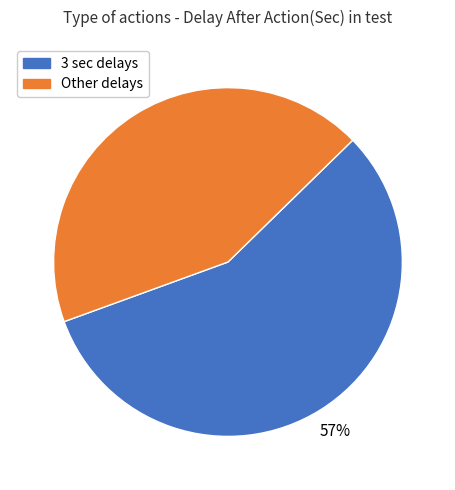

Does any single category account for the majority?

Yes